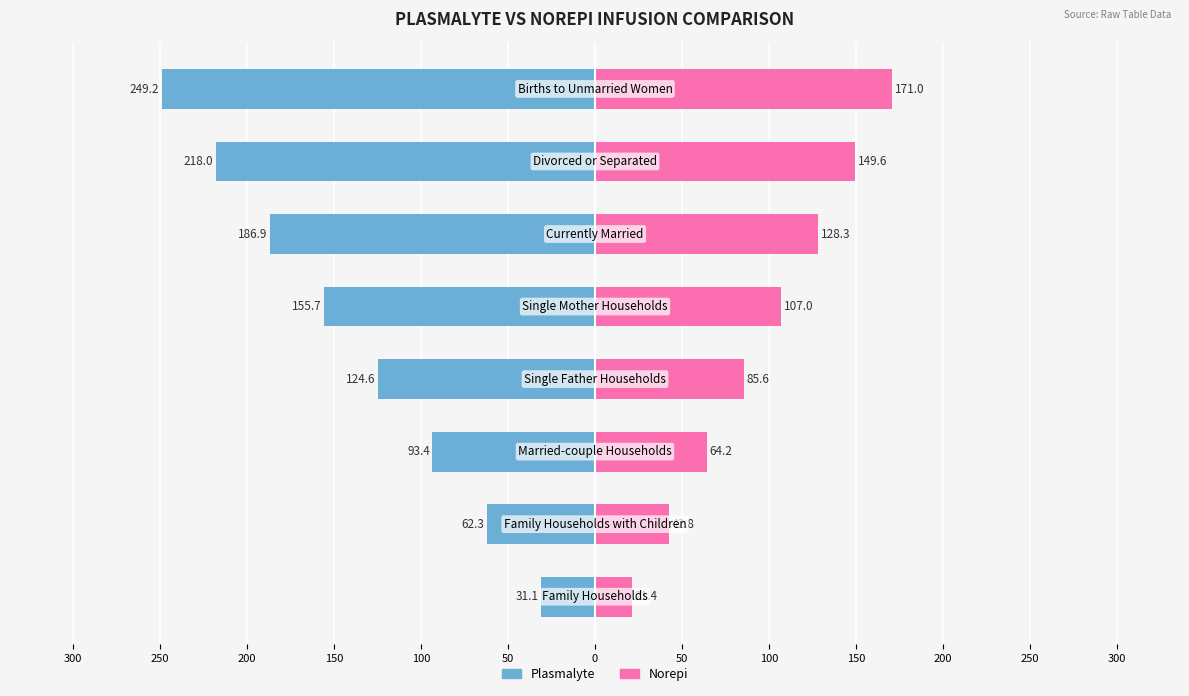

Is the value of Plasmalyte at 250 greater than the value of Norepi at 100?

No